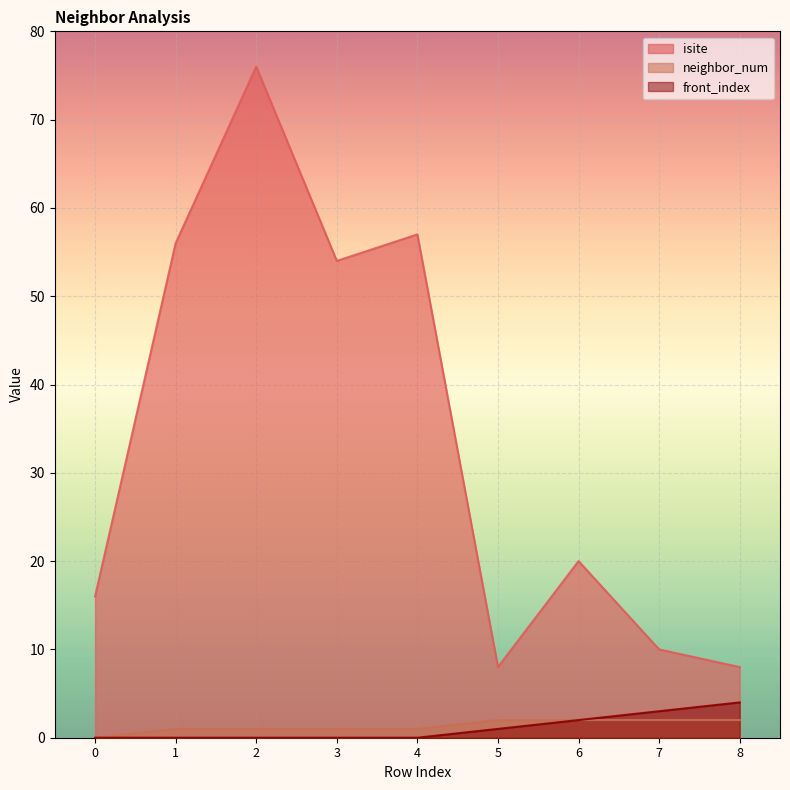

At which label is neighbor_num closest to 1?

1